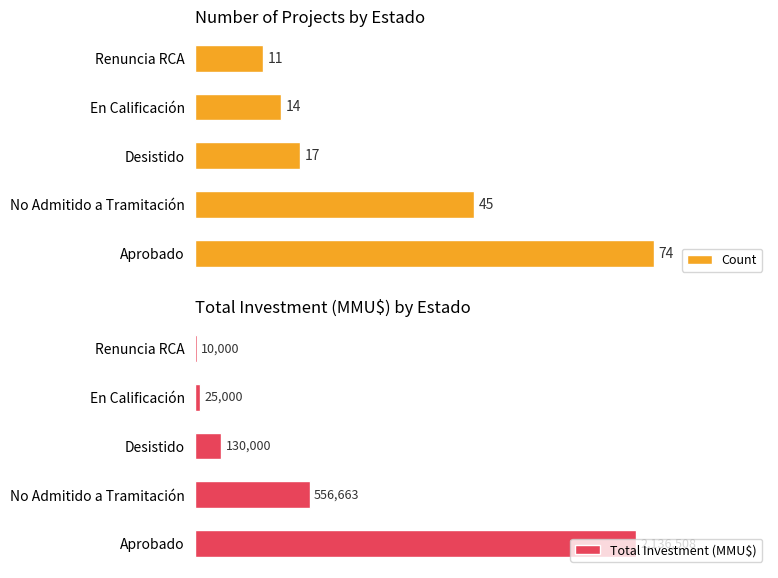

What is the value of the Count bar at the 1st from the left?

74